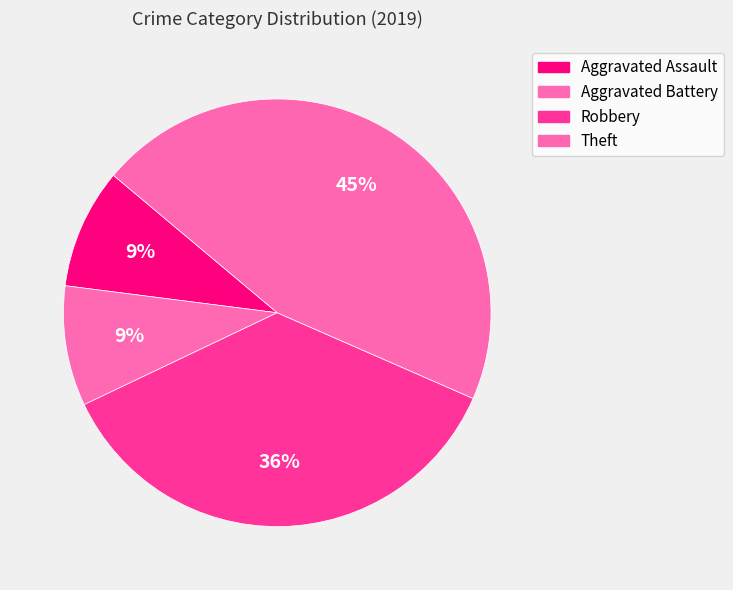

How many slices are in this pie chart?

4